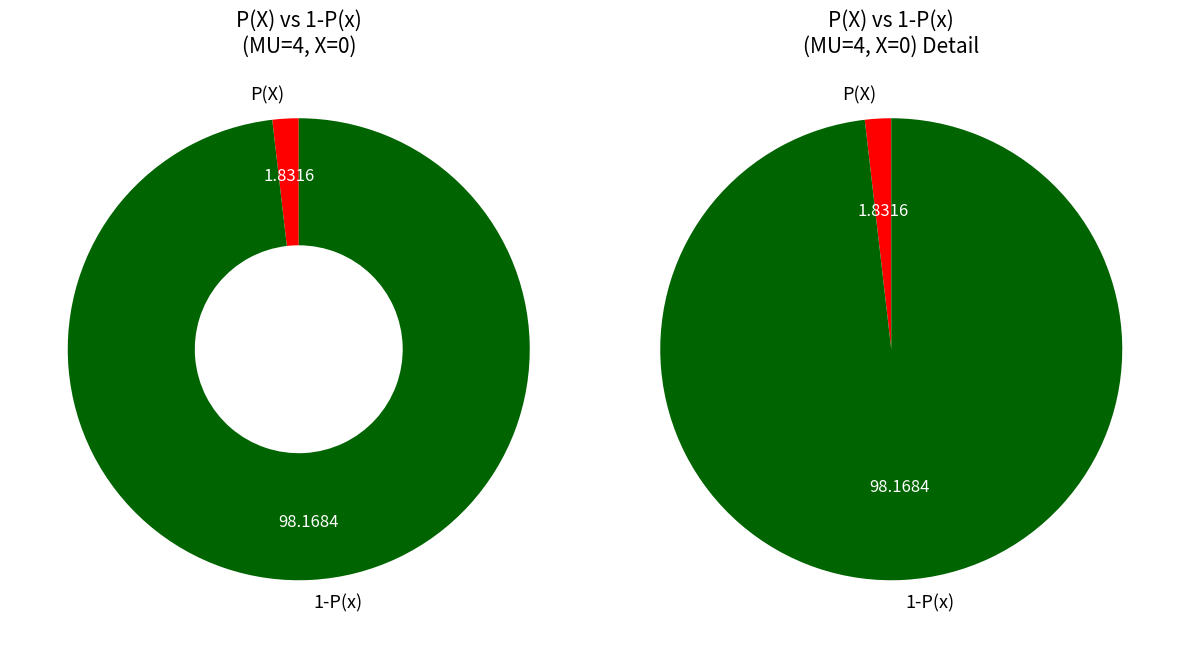

To the nearest percent, what percentage of the pie is 1-P(x)?

98%